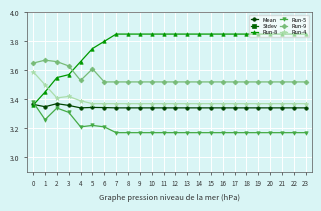

Rank the series by their maximum value, from lowest to highest.

Stdev, Mean, Run-5, Run-4, Run-9, Run-8